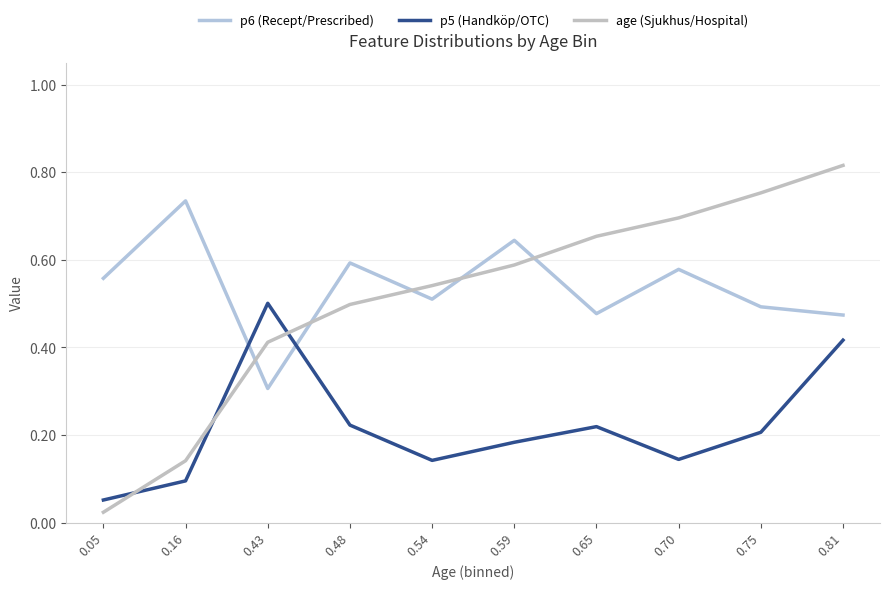

What is the total value across all series at 0.05?

0.6